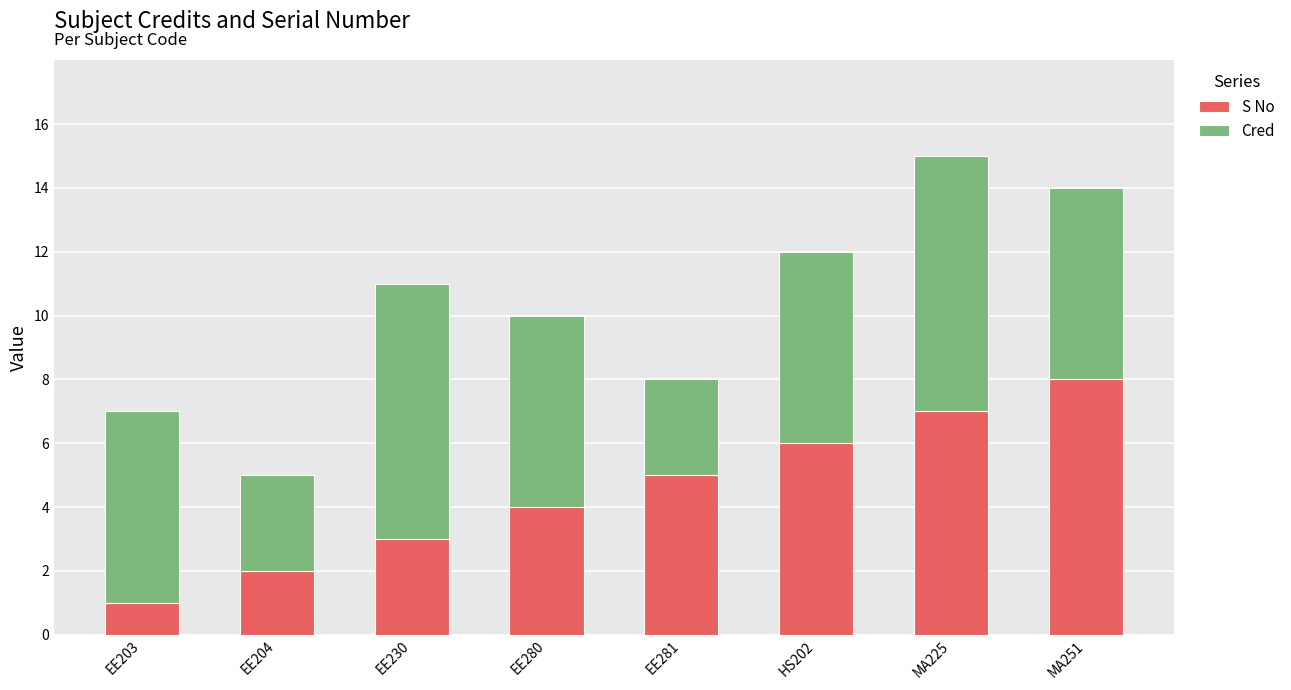

Rank the categories by S No value from highest to lowest.

MA251, MA225, HS202, EE281, EE280, EE230, EE204, EE203